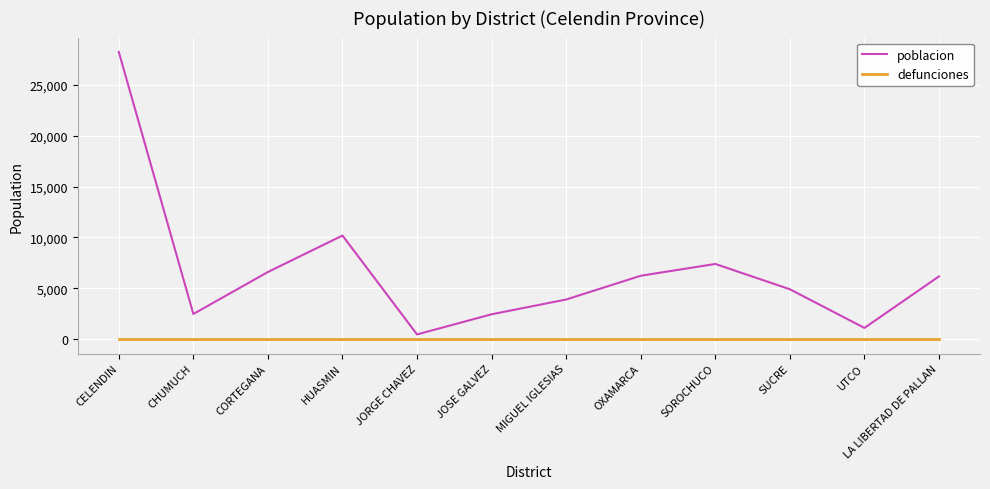

At which category is the sum across all series the highest?

CELENDIN